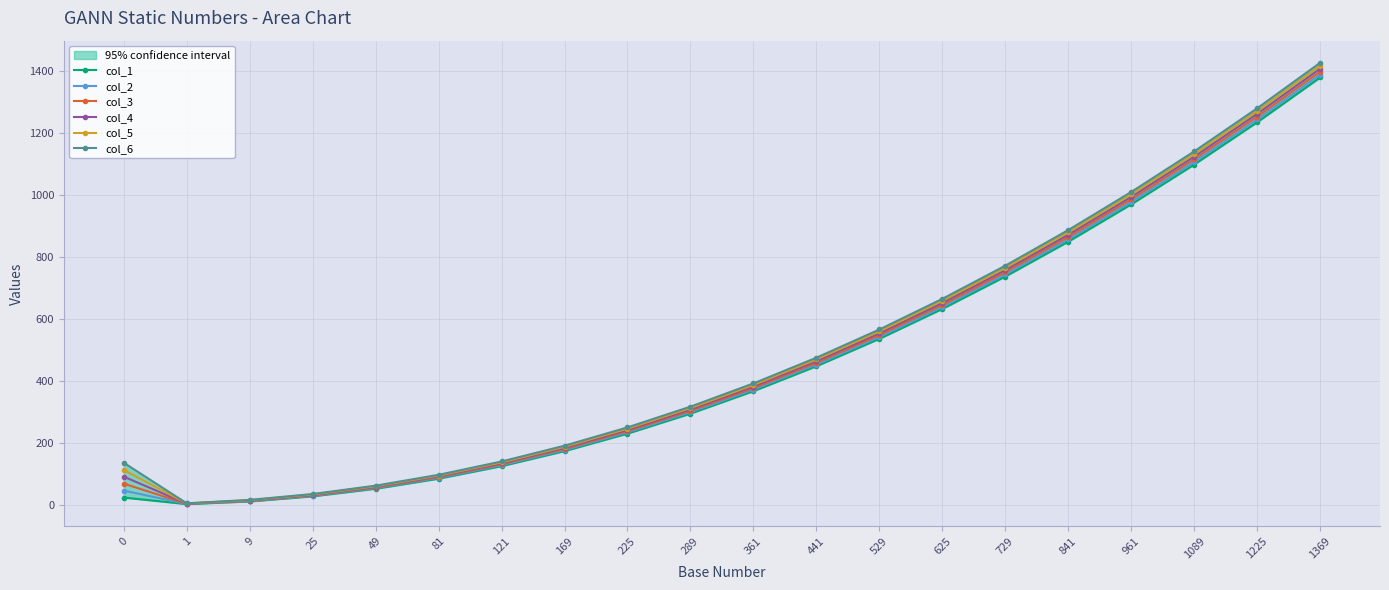

What is the approximate value of col_2 at 121?

127.0